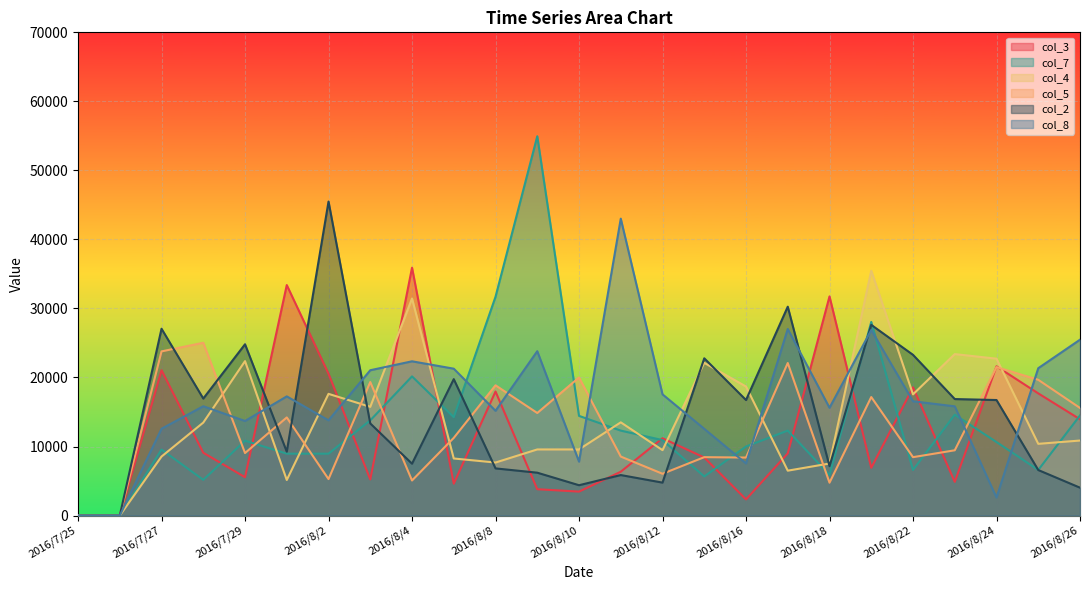

True or false: col_3 has a value of 2341.9 at 2016/8/16.

True